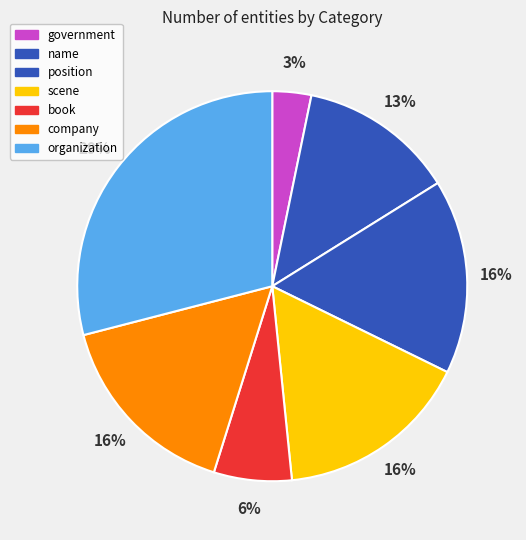

Count the number of slices in the pie.

7